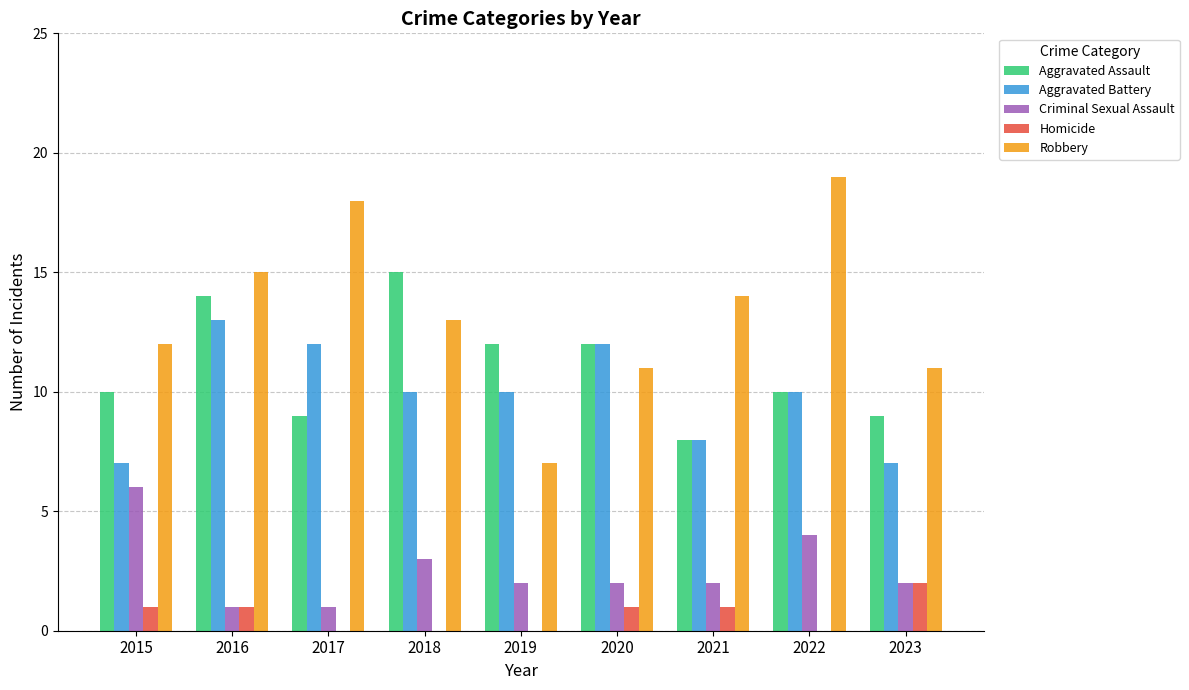

At which category does the chart reach its peak across all series?

2022